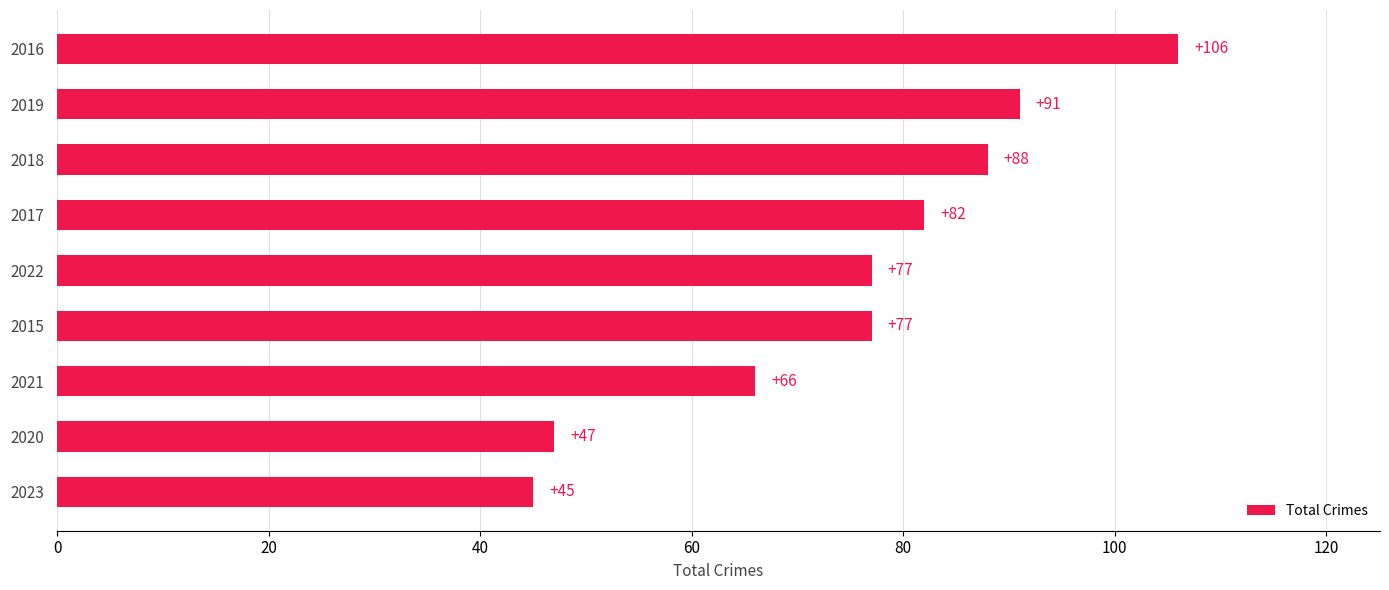

True or false: the data shows 133 at 2018.

False